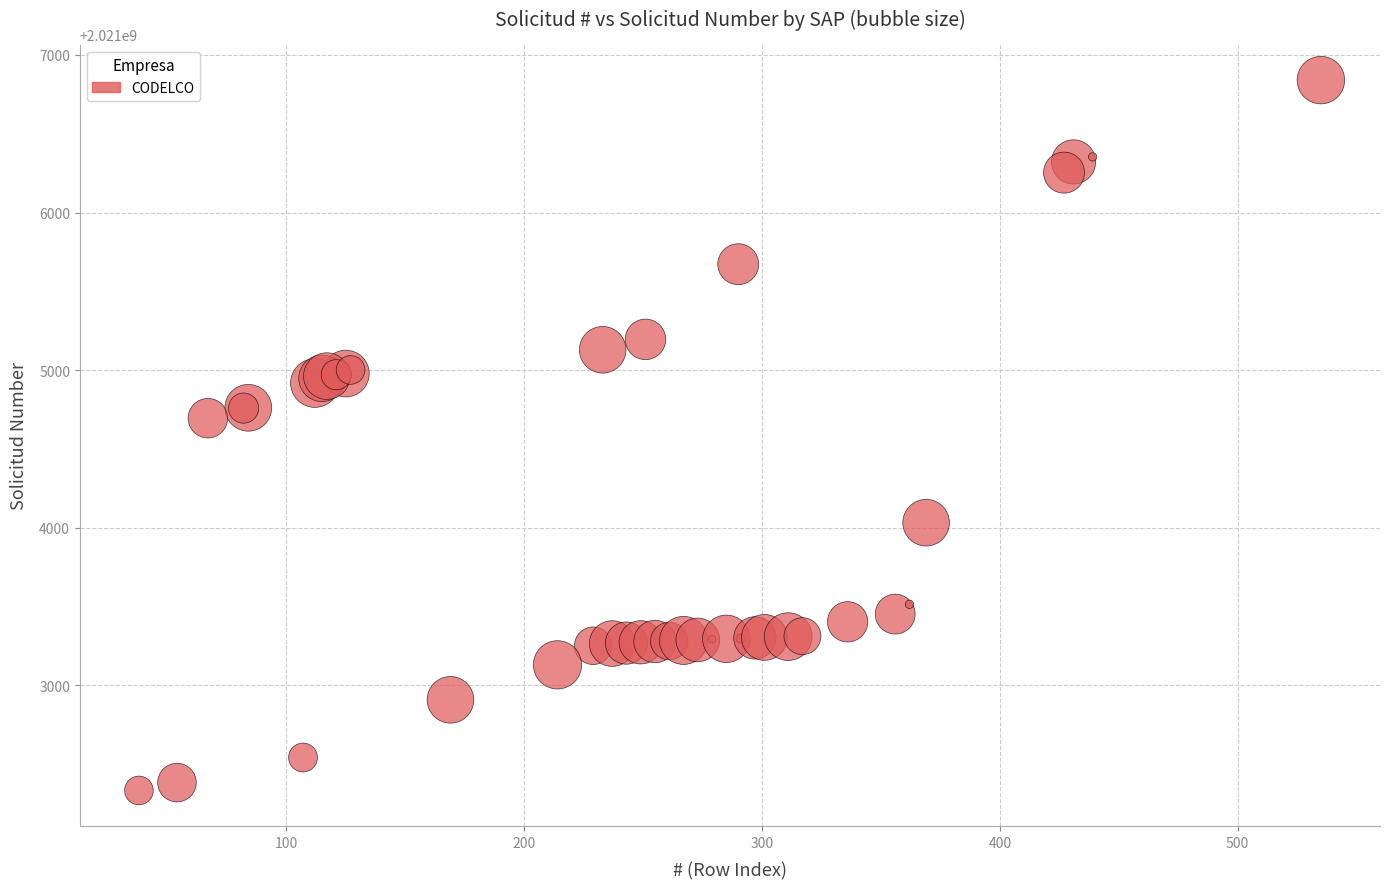

What Y value in the scatter plot is closest to 2021004586?

2021004695